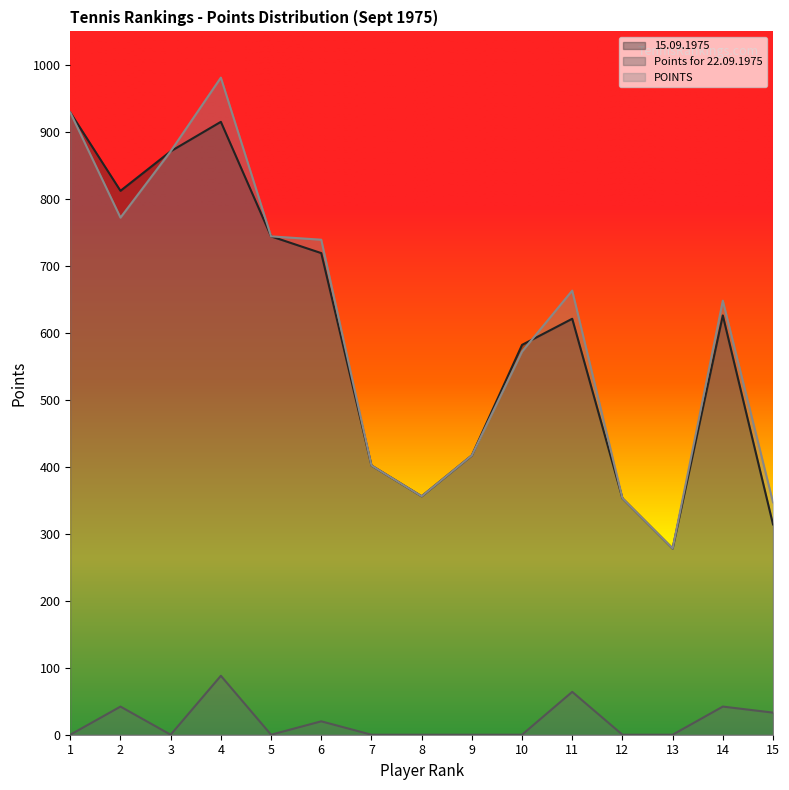

Where does the 15.09.1975 series first go above 621?

1